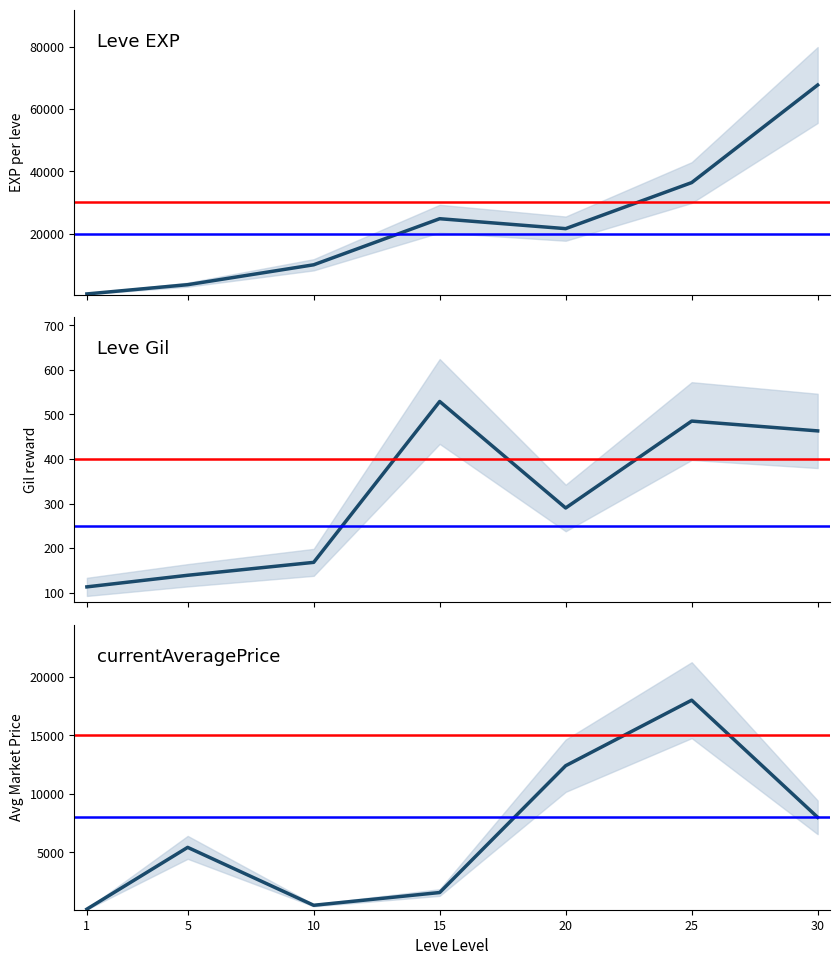

Which category has the lowest value across all series?

1